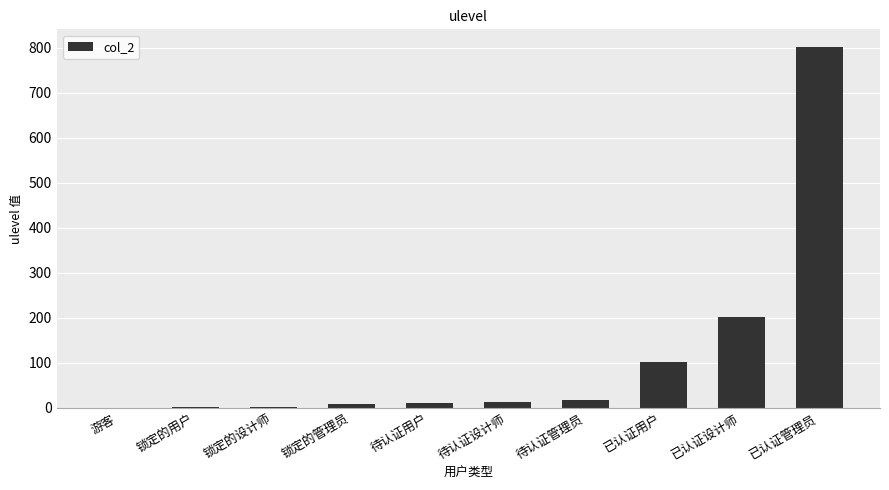

What is the maximum value shown in the chart?

801